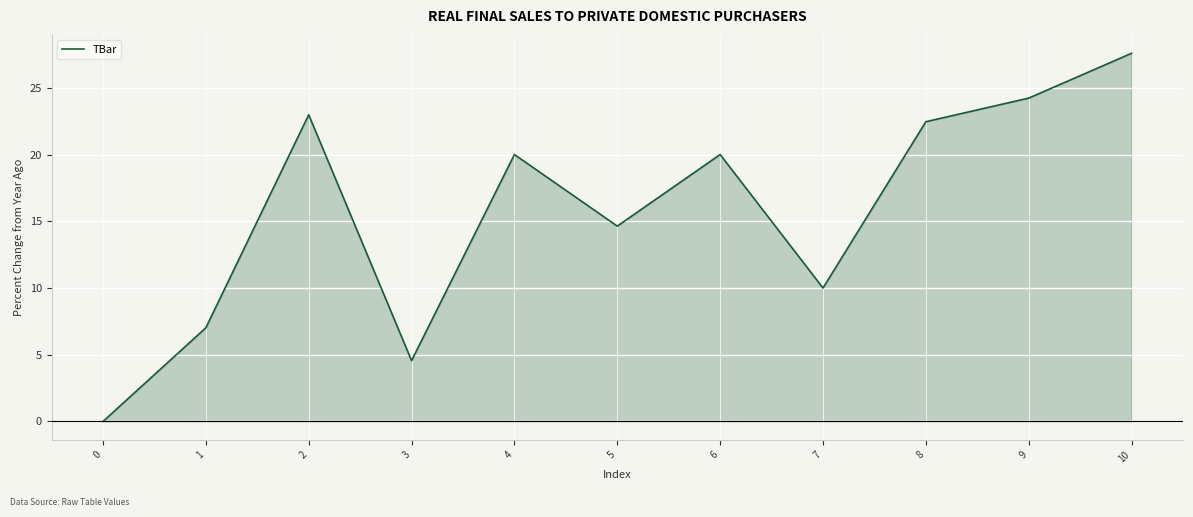

What is the sum of the values at 8 and 5?

37.1